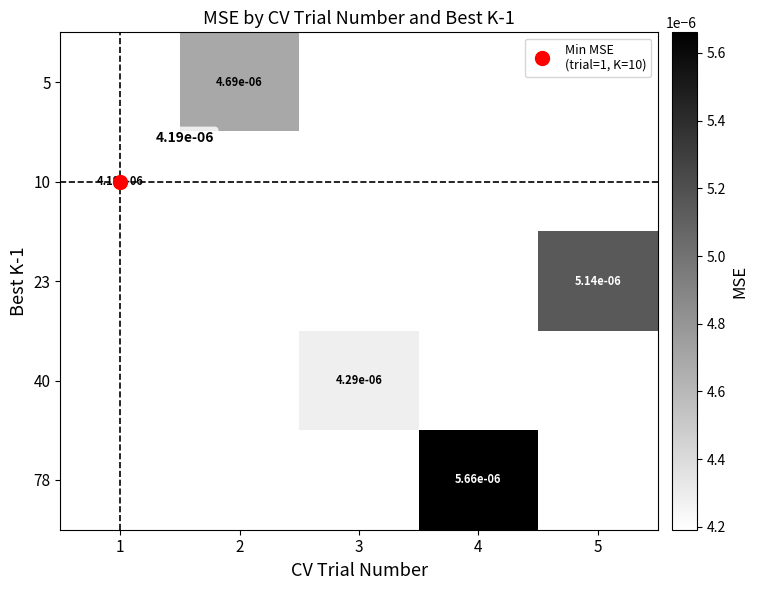

At which label does 40 first exceed 0?

3